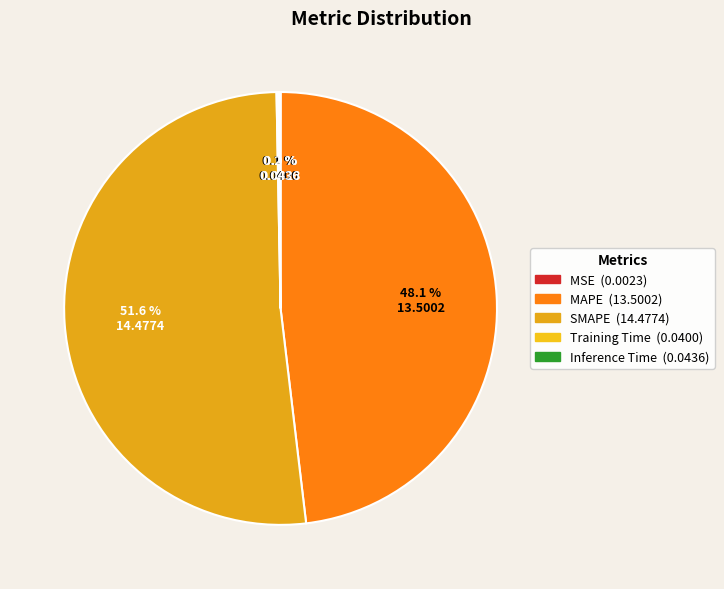

To the nearest percent, what is the average slice percentage?

20%